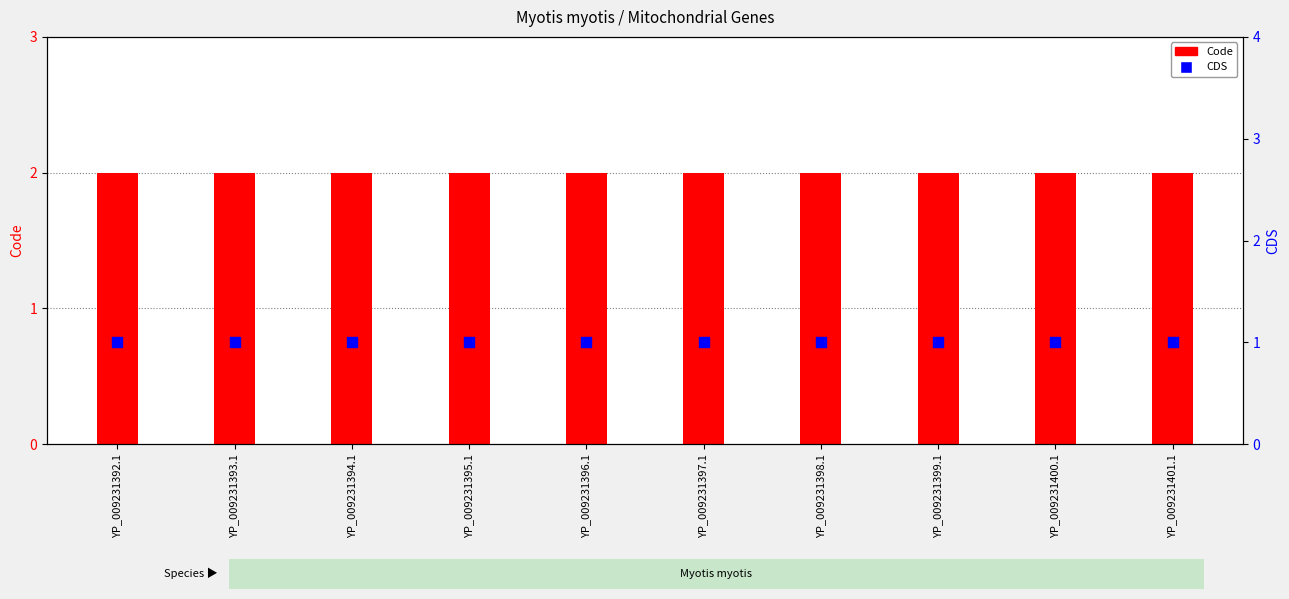

What is the total value across all series at YP_009231398.1?

3